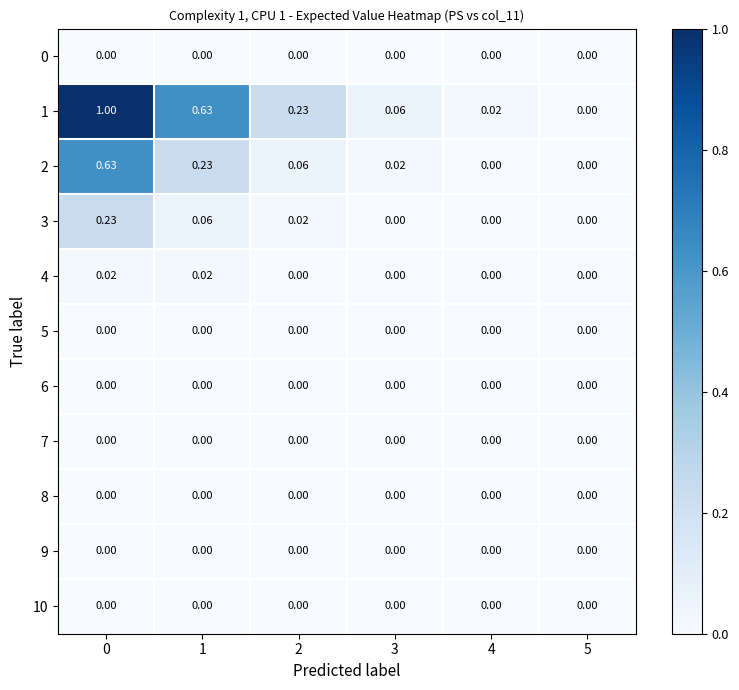

Which series has the widest spread of values?

1